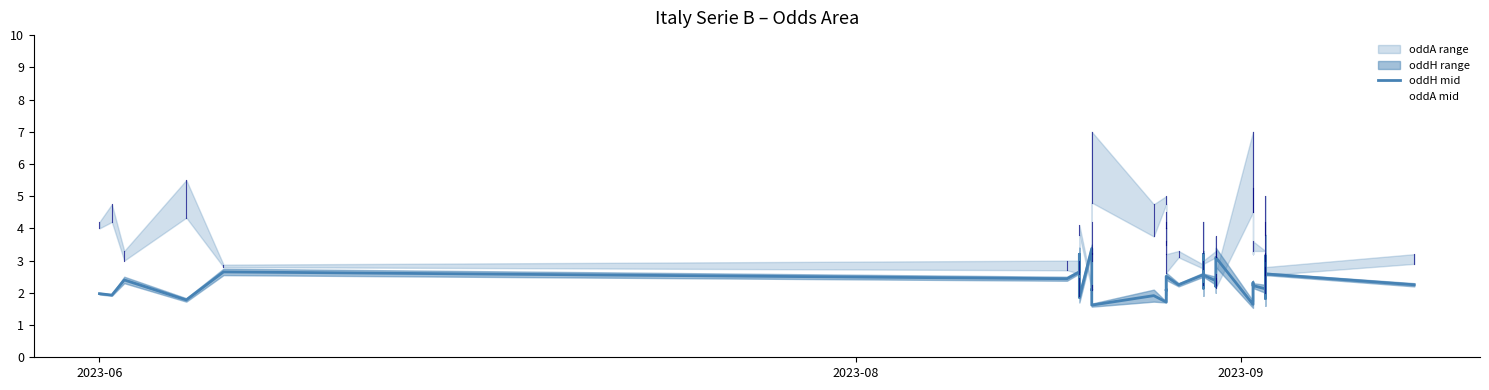

Which series has the widest spread of values?

oddA mid